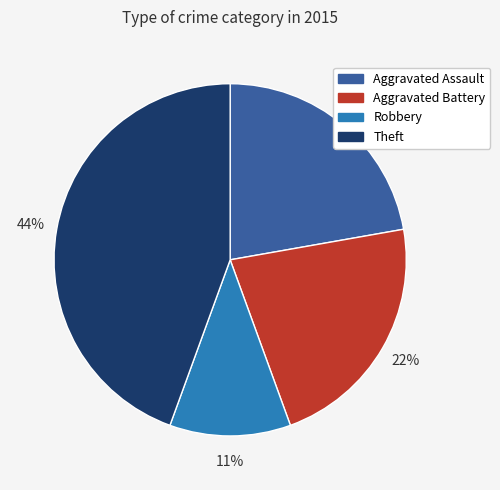

To the nearest percent, what is the difference between the largest and smallest slice percentages?

33%